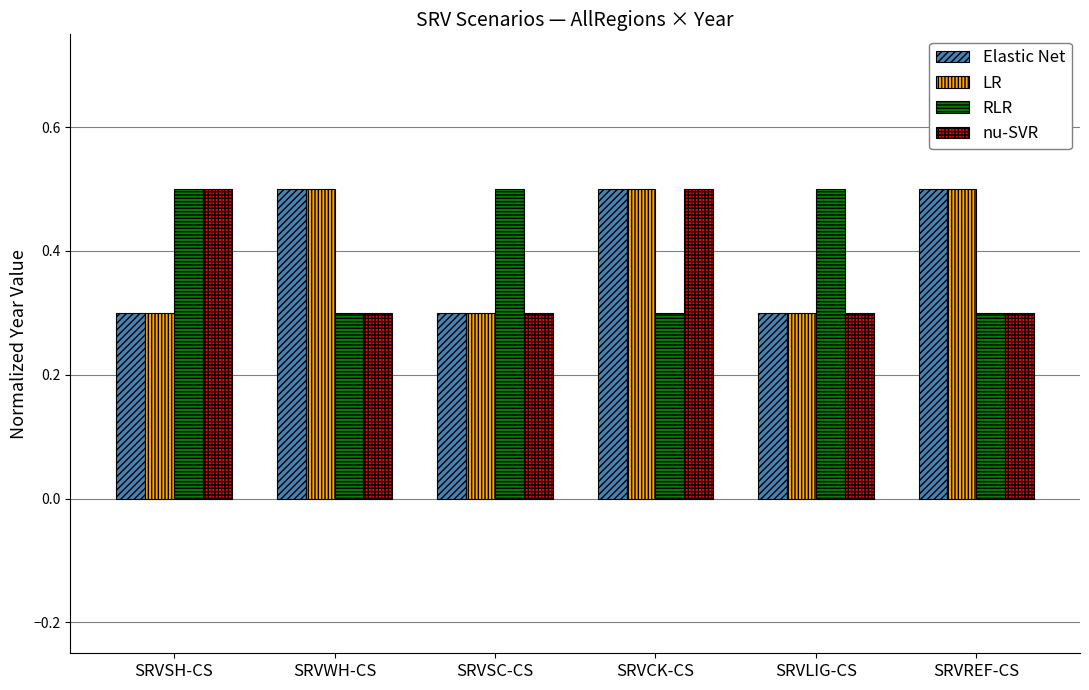

Reading left to right, extract all data points from this chart.

Elastic Net: SRVSH-CS=0.3	SRVWH-CS=0.5	SRVSC-CS=0.3	SRVCK-CS=0.5	SRVLIG-CS=0.3	SRVREF-CS=0.5
LR: SRVSH-CS=0.3	SRVWH-CS=0.5	SRVSC-CS=0.3	SRVCK-CS=0.5	SRVLIG-CS=0.3	SRVREF-CS=0.5
RLR: SRVSH-CS=0.5	SRVWH-CS=0.3	SRVSC-CS=0.5	SRVCK-CS=0.3	SRVLIG-CS=0.5	SRVREF-CS=0.3
nu-SVR: SRVSH-CS=0.5	SRVWH-CS=0.3	SRVSC-CS=0.3	SRVCK-CS=0.5	SRVLIG-CS=0.3	SRVREF-CS=0.3